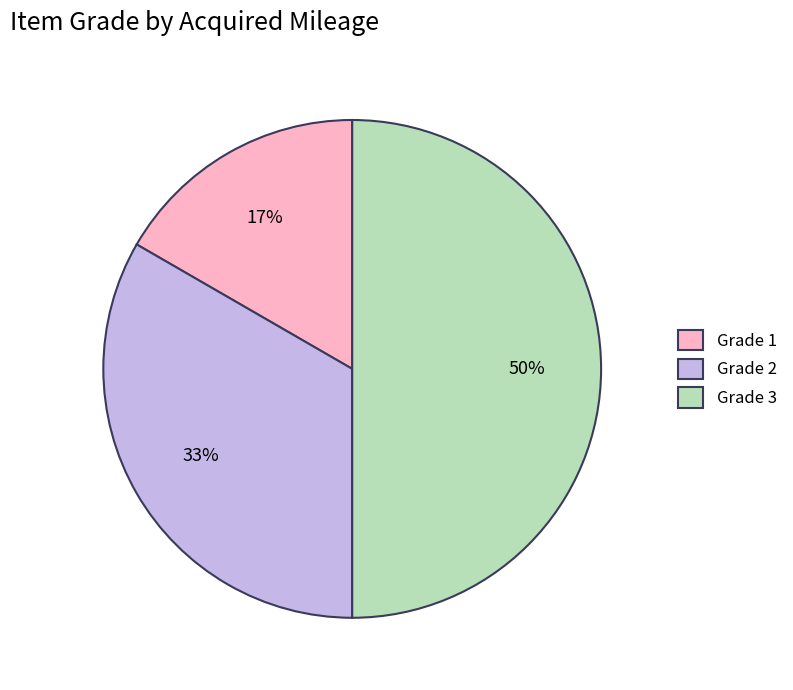

True or false: Grade 1 accounts for 4% of the total.

False